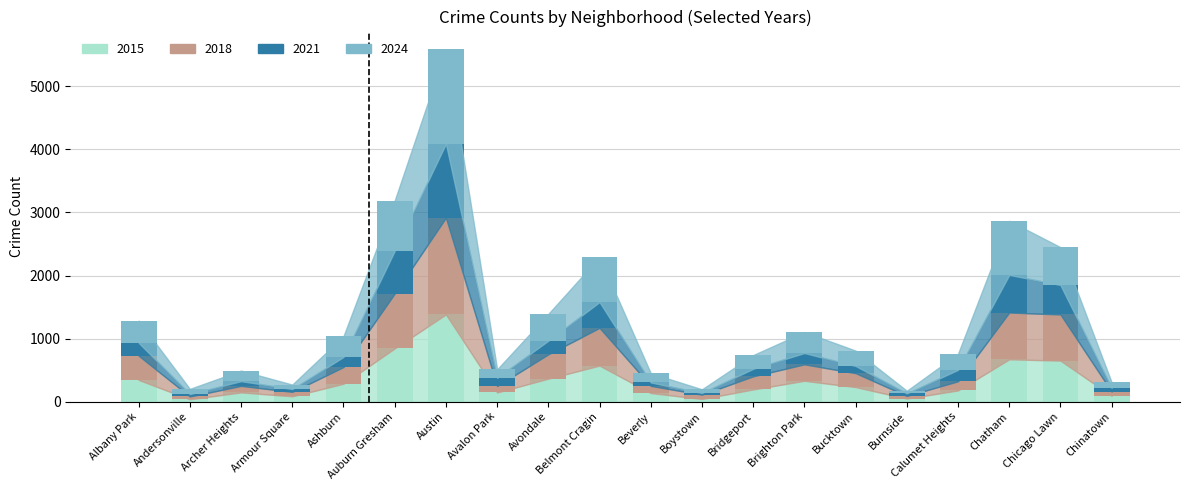

What is the highest value of the 2015 series?

1383